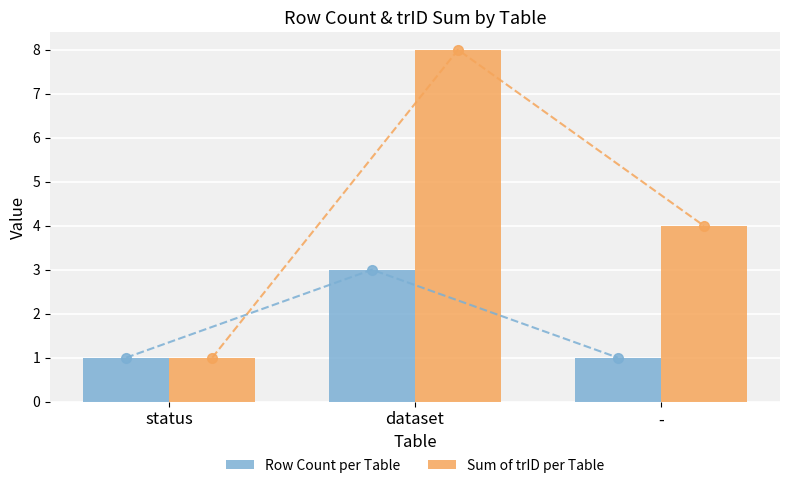

At which category is the sum across all series the highest?

dataset